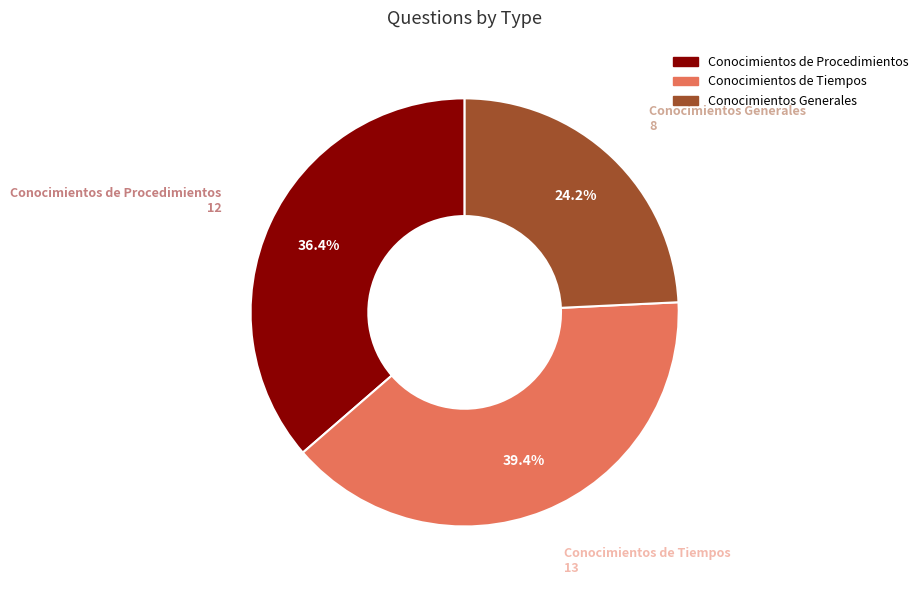

Rank the categories by value from highest to lowest.

Conocimientos de Tiempos, Conocimientos de Procedimientos, Conocimientos Generales